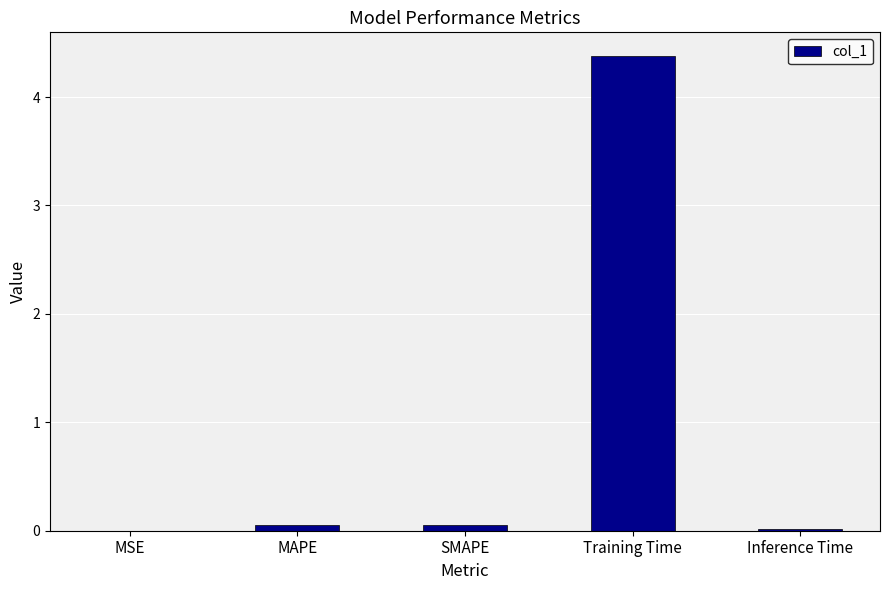

What is the maximum value shown in the chart?

4.4